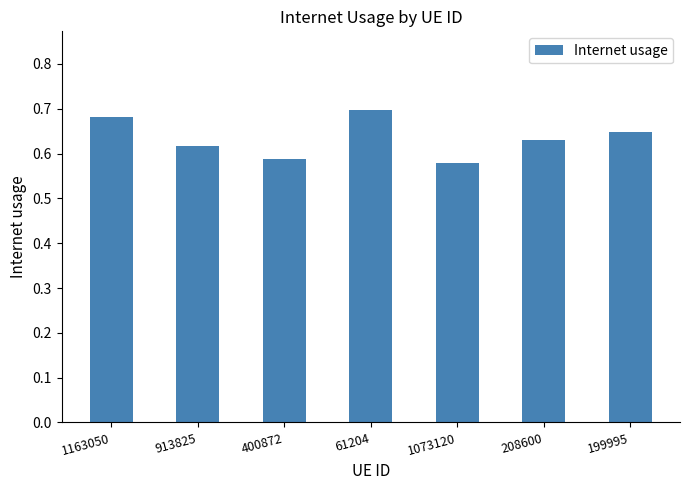

What is the difference between the maximum and minimum values?

0.1